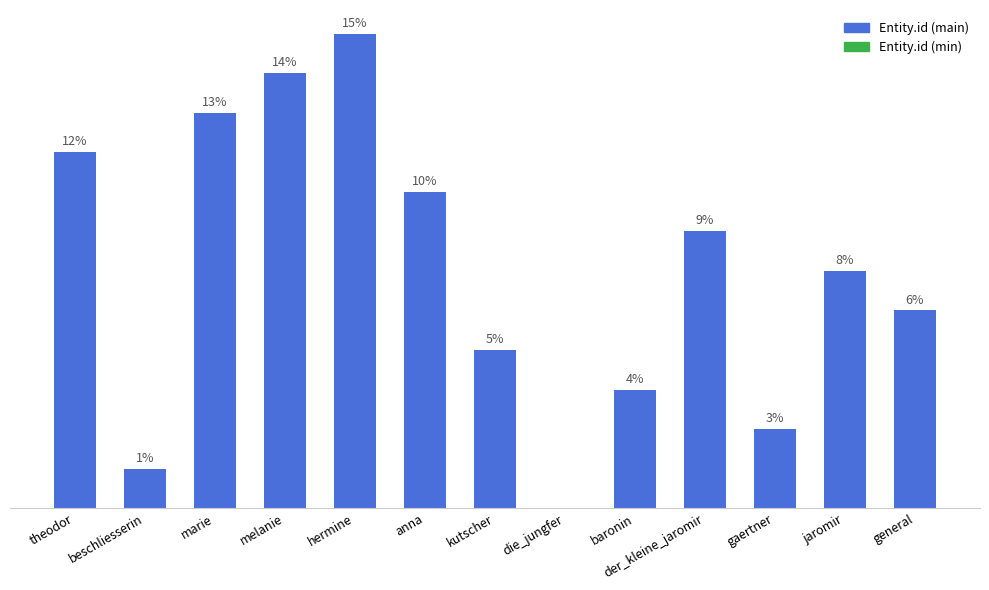

At which label is the value closest to 6?

jaromir